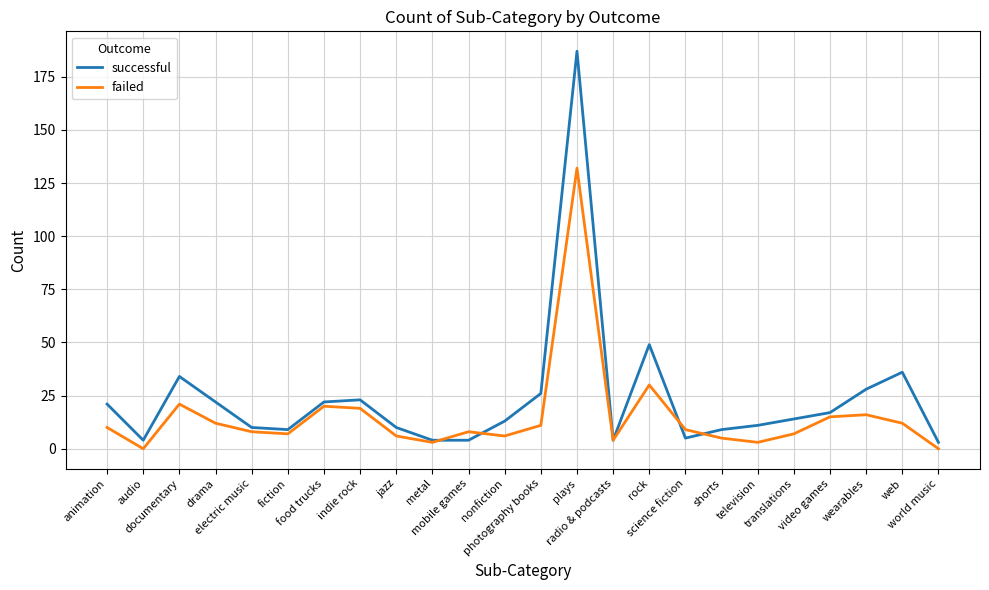

List the series in order of their overall mean, lowest first.

failed, successful